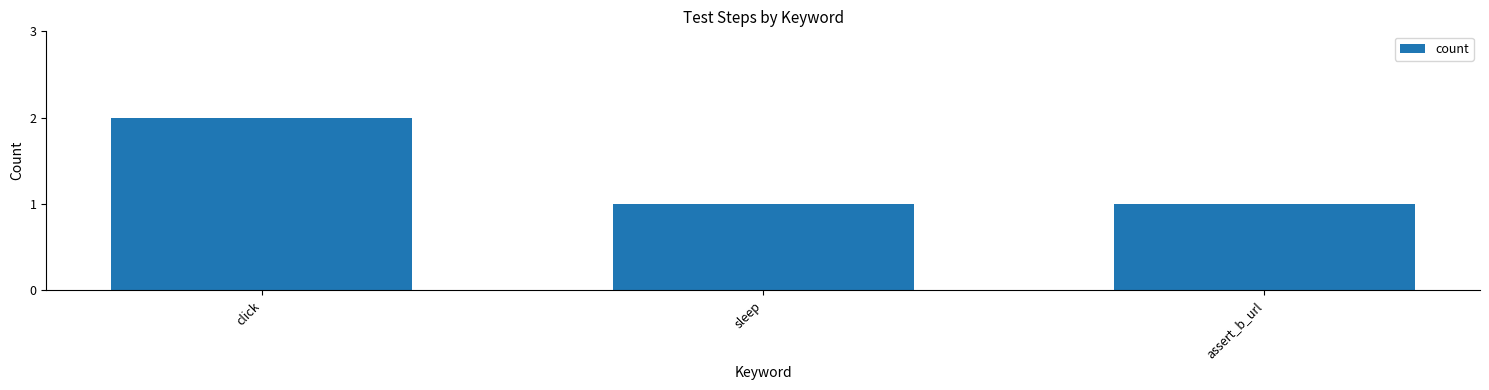

What position from the right is click?

3